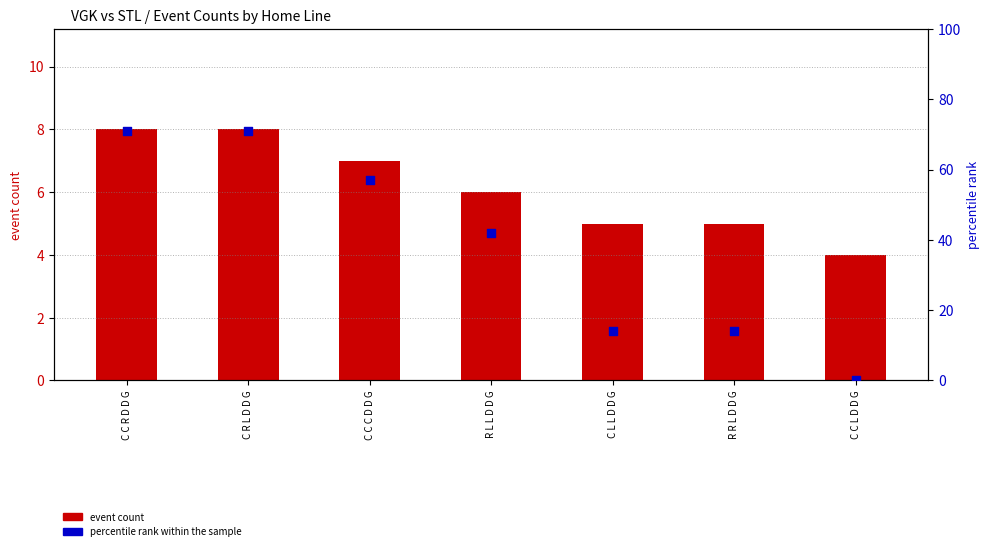

What is the total value across all series at C L L D D G?

19